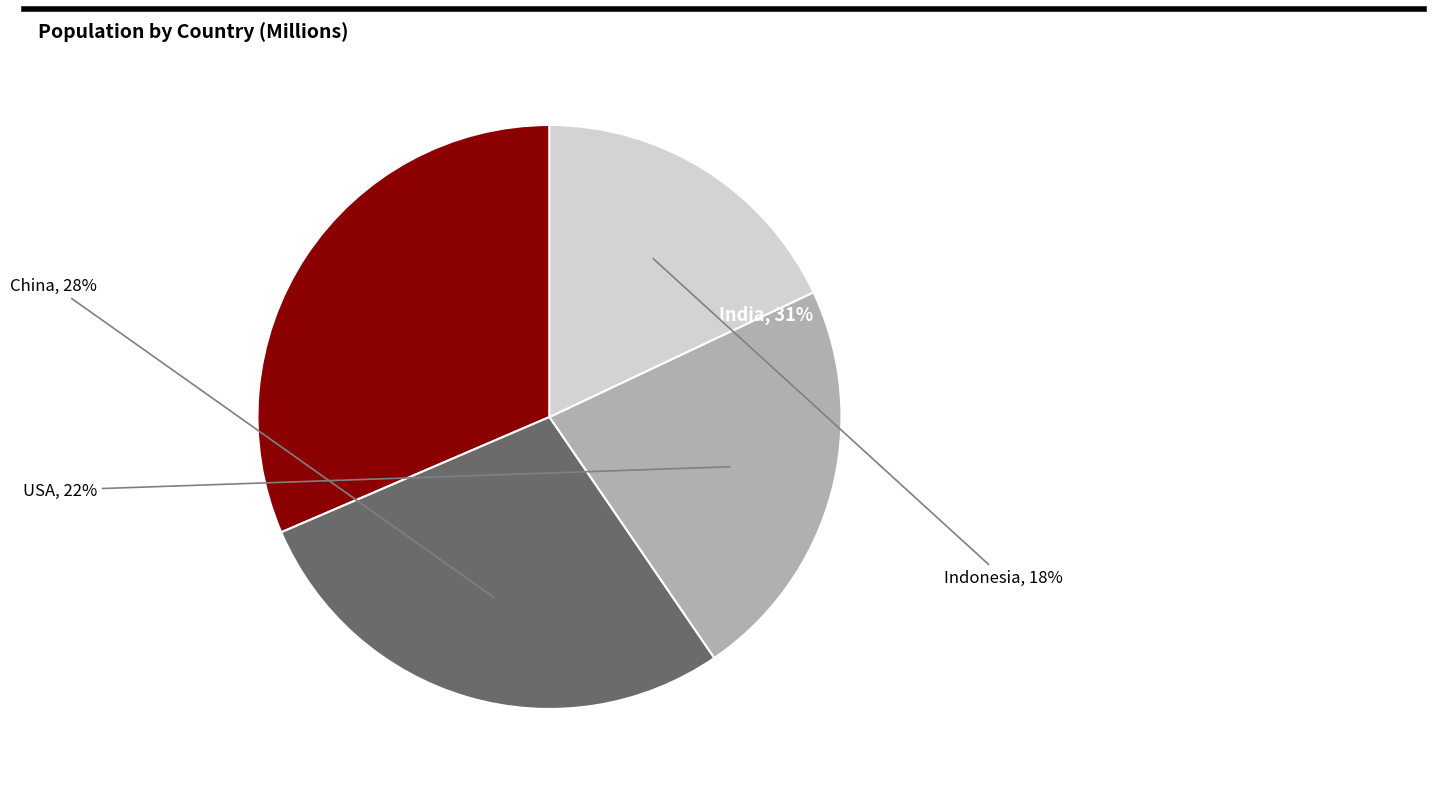

Which slice is the smallest?

Indonesia